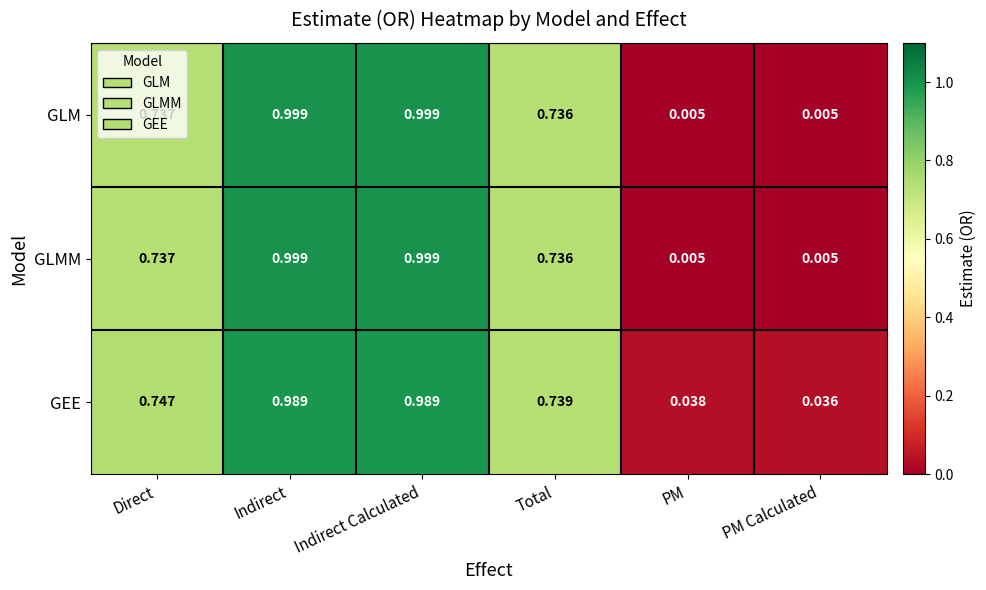

Which series changed the most between Direct and Total?

GEE